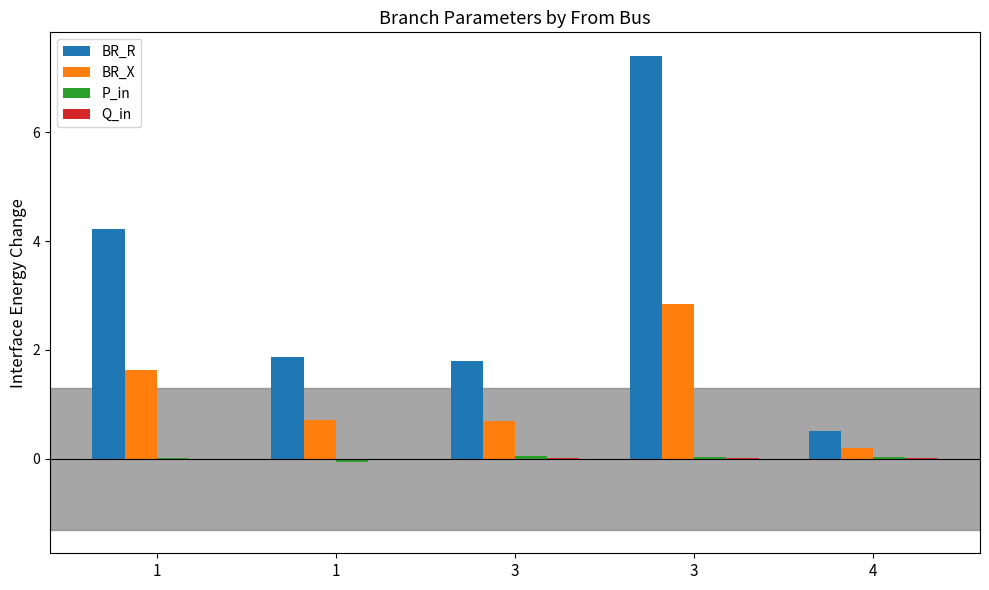

Count the number of data series in this chart.

4